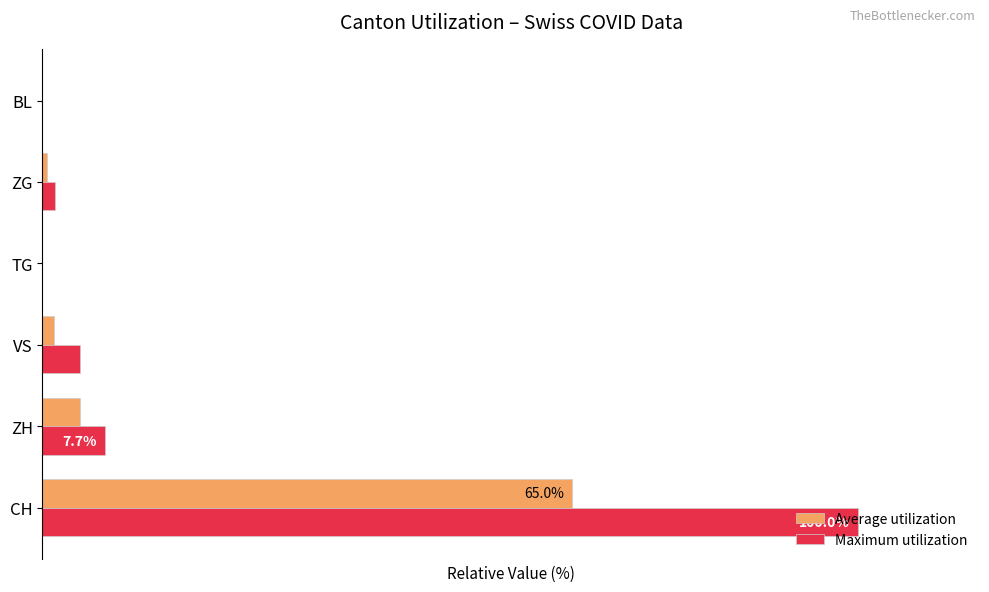

Rank the series by their maximum value, from highest to lowest.

Maximum utilization, Average utilization